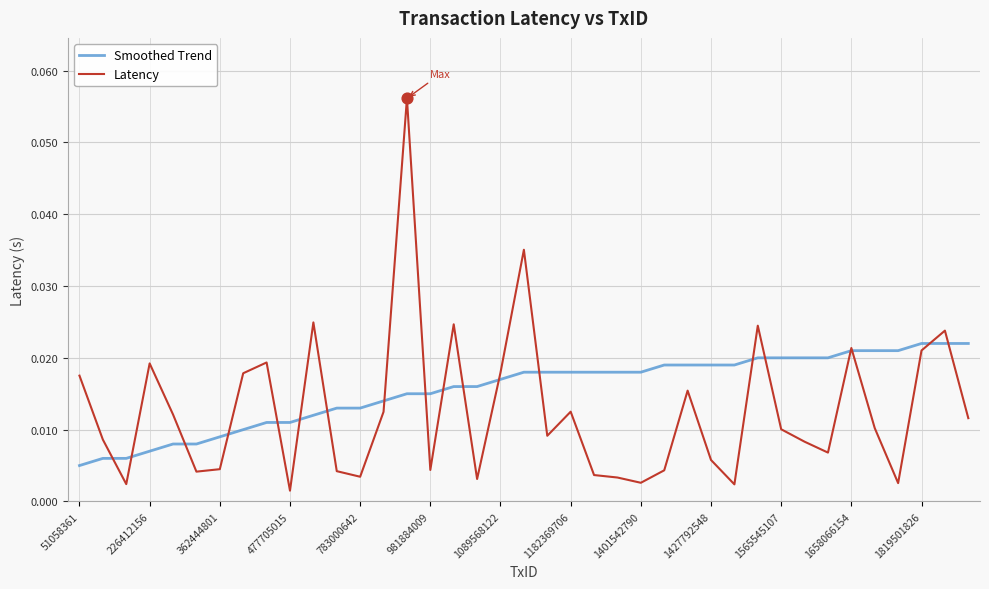

Which series has the widest spread of values?

Latency